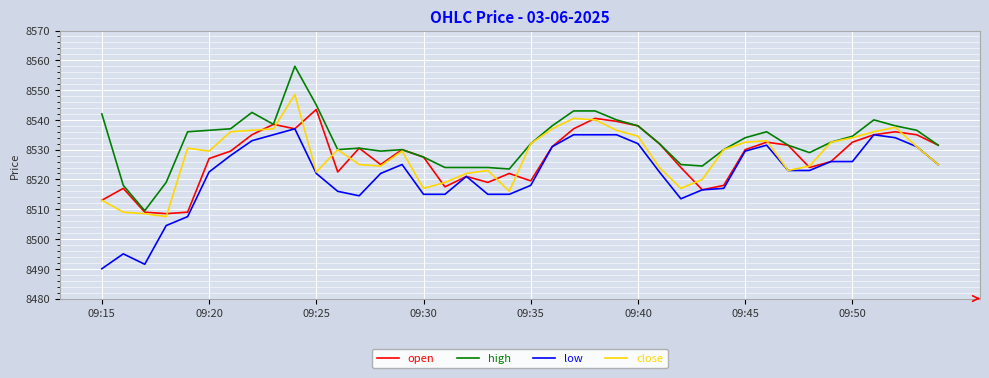

List the series in order of their peak value, highest first.

high, close, open, low